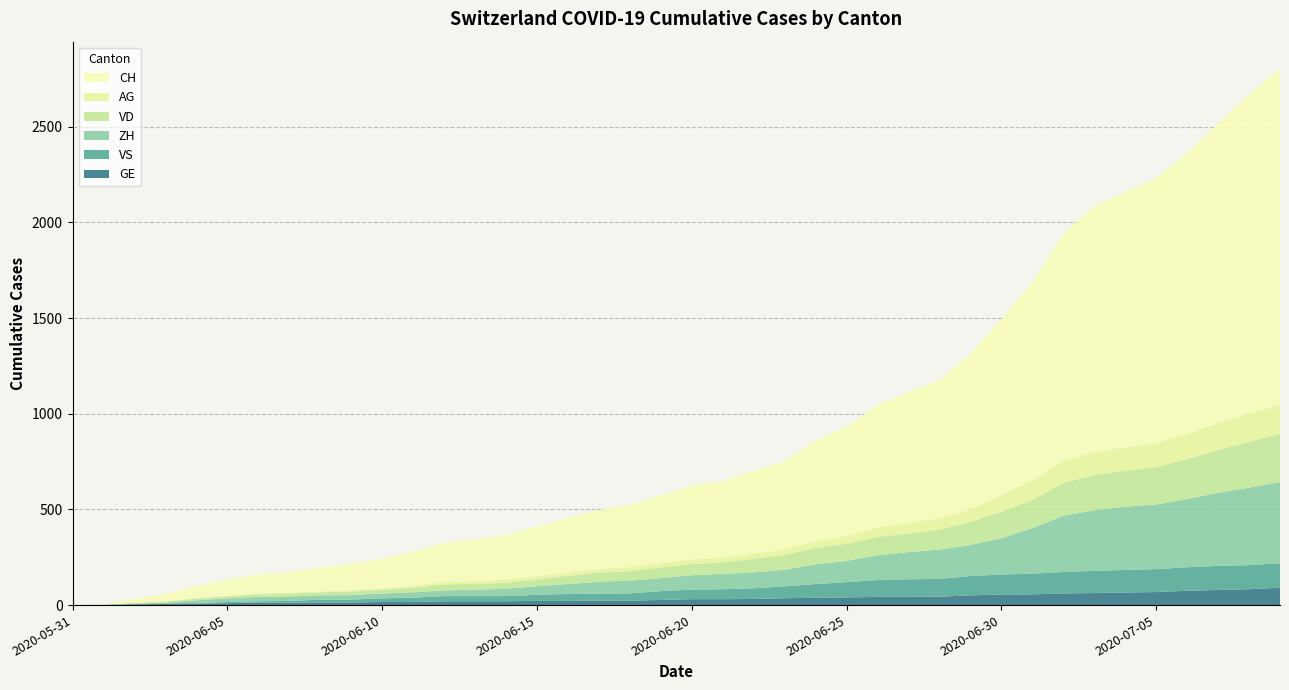

Reading left to right, extract all data points from this chart.

CH: 2020-05-31=0	2020-06-01=3	2020-06-02=20	2020-06-03=38	2020-06-04=62	2020-06-05=84	2020-06-06=100	2020-06-07=107	2020-06-08=125	2020-06-09=136	2020-06-10=154	2020-06-11=178	2020-06-12=206	2020-06-13=218	2020-06-14=234	2020-06-15=258	2020-06-16=285	2020-06-17=309	2020-06-18=325	2020-06-19=353	2020-06-20=385	2020-06-21=399	2020-06-22=431	2020-06-23=462	2020-06-24=528	2020-06-25=572	2020-06-26=640	2020-06-27=683	2020-06-28=722	2020-06-29=813	2020-06-30=918	2020-07-01=1036	2020-07-02=1185	2020-07-03=1284	2020-07-04=1334	2020-07-05=1387	2020-07-06=1468	2020-07-07=1567	2020-07-08=1668	2020-07-09=1757
VD: 2020-05-31=0	2020-06-01=0	2020-06-02=4	2020-06-03=6	2020-06-04=9	2020-06-05=11	2020-06-06=13	2020-06-07=15	2020-06-08=16	2020-06-09=19	2020-06-10=20	2020-06-11=24	2020-06-12=31	2020-06-13=31	2020-06-14=32	2020-06-15=35	2020-06-16=43	2020-06-17=48	2020-06-18=50	2020-06-19=56	2020-06-20=58	2020-06-21=60	2020-06-22=71	2020-06-23=77	2020-06-24=86	2020-06-25=89	2020-06-26=95	2020-06-27=97	2020-06-28=105	2020-06-29=121	2020-06-30=138	2020-07-01=147	2020-07-02=172	2020-07-03=185	2020-07-04=188	2020-07-05=195	2020-07-06=208	2020-07-07=224	2020-07-08=240	2020-07-09=252
ZH: 2020-05-31=0	2020-06-01=0	2020-06-02=2	2020-06-03=5	2020-06-04=13	2020-06-05=19	2020-06-06=23	2020-06-07=23	2020-06-08=23	2020-06-09=23	2020-06-10=26	2020-06-11=28	2020-06-12=30	2020-06-13=33	2020-06-14=38	2020-06-15=45	2020-06-16=52	2020-06-17=62	2020-06-18=67	2020-06-19=68	2020-06-20=75	2020-06-21=80	2020-06-22=83	2020-06-23=87	2020-06-24=103	2020-06-25=111	2020-06-26=130	2020-06-27=142	2020-06-28=153	2020-06-29=162	2020-06-30=190	2020-07-01=238	2020-07-02=294	2020-07-03=317	2020-07-04=330	2020-07-05=338	2020-07-06=357	2020-07-07=382	2020-07-08=405	2020-07-09=424
VS: 2020-05-31=0	2020-06-01=1	2020-06-02=2	2020-06-03=2	2020-06-04=4	2020-06-05=6	2020-06-06=7	2020-06-07=9	2020-06-08=14	2020-06-09=15	2020-06-10=19	2020-06-11=23	2020-06-12=27	2020-06-13=27	2020-06-14=27	2020-06-15=32	2020-06-16=36	2020-06-17=37	2020-06-18=38	2020-06-19=46	2020-06-20=50	2020-06-21=52	2020-06-22=56	2020-06-23=62	2020-06-24=72	2020-06-25=80	2020-06-26=88	2020-06-27=92	2020-06-28=93	2020-06-29=101	2020-06-30=105	2020-07-01=108	2020-07-02=112	2020-07-03=116	2020-07-04=118	2020-07-05=120	2020-07-06=123	2020-07-07=126	2020-07-08=126	2020-07-09=128
AG: 2020-05-31=0	2020-06-01=0	2020-06-02=0	2020-06-03=1	2020-06-04=3	2020-06-05=3	2020-06-06=5	2020-06-07=5	2020-06-08=5	2020-06-09=7	2020-06-10=7	2020-06-11=10	2020-06-12=13	2020-06-13=14	2020-06-14=16	2020-06-15=17	2020-06-16=18	2020-06-17=18	2020-06-18=21	2020-06-19=23	2020-06-20=26	2020-06-21=26	2020-06-22=28	2020-06-23=28	2020-06-24=35	2020-06-25=40	2020-06-26=50	2020-06-27=55	2020-06-28=59	2020-06-29=65	2020-06-30=88	2020-07-01=103	2020-07-02=116	2020-07-03=120	2020-07-04=123	2020-07-05=125	2020-07-06=132	2020-07-07=140	2020-07-08=147	2020-07-09=153
GE: 2020-05-31=0	2020-06-01=1	2020-06-02=4	2020-06-03=6	2020-06-04=8	2020-06-05=10	2020-06-06=13	2020-06-07=13	2020-06-08=14	2020-06-09=14	2020-06-10=16	2020-06-11=16	2020-06-12=20	2020-06-13=20	2020-06-14=20	2020-06-15=22	2020-06-16=22	2020-06-17=23	2020-06-18=23	2020-06-19=27	2020-06-20=31	2020-06-21=31	2020-06-22=32	2020-06-23=36	2020-06-24=38	2020-06-25=40	2020-06-26=43	2020-06-27=43	2020-06-28=44	2020-06-29=51	2020-06-30=55	2020-07-01=56	2020-07-02=61	2020-07-03=63	2020-07-04=66	2020-07-05=68	2020-07-06=75	2020-07-07=79	2020-07-08=83	2020-07-09=91